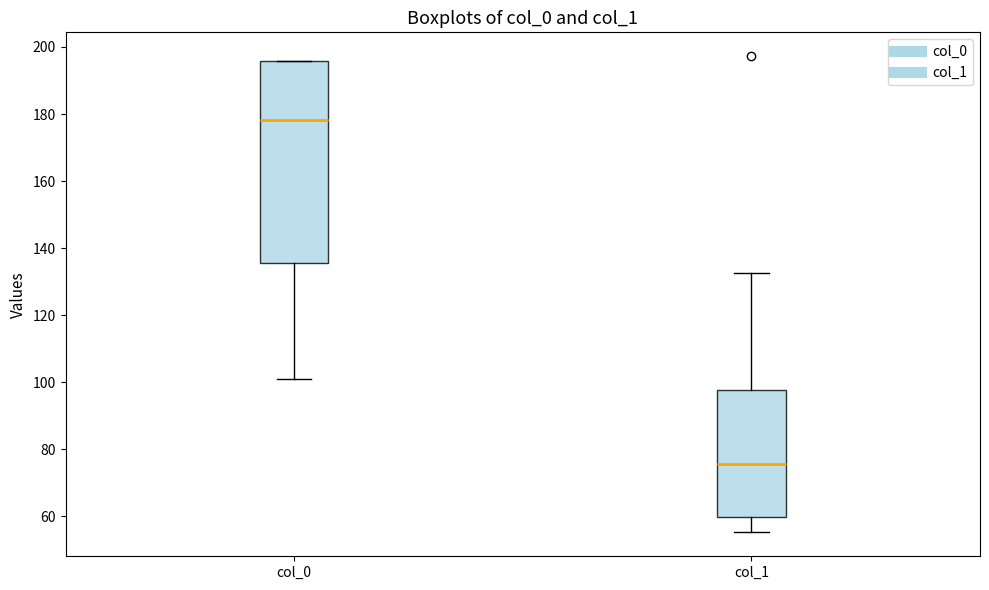

Reading left to right, transcribe this box plot: for each box, give where its median line is, the range the box spans, and where its two whiskers end, as read against the y-axis. The values are not printed on the chart, so give them approximately, as read against the axis.

col_0: median 178, box 136 to 196, whiskers 102 to 196
col_1: median 76, box 60 to 98, whiskers 56 to 132